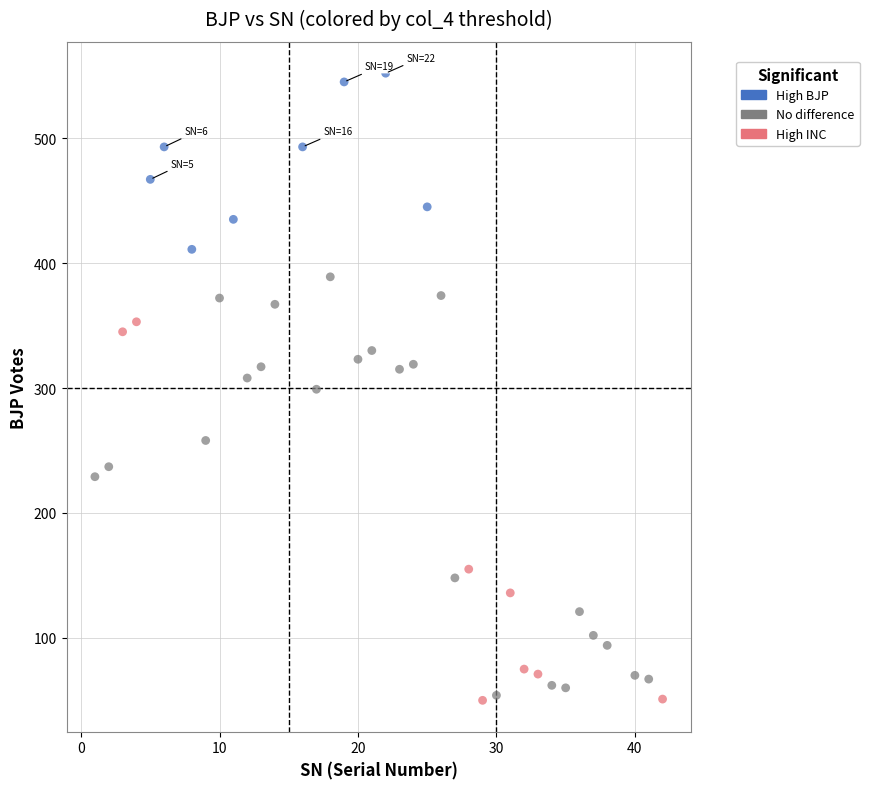

Which series has the widest spread of Y values?

No difference